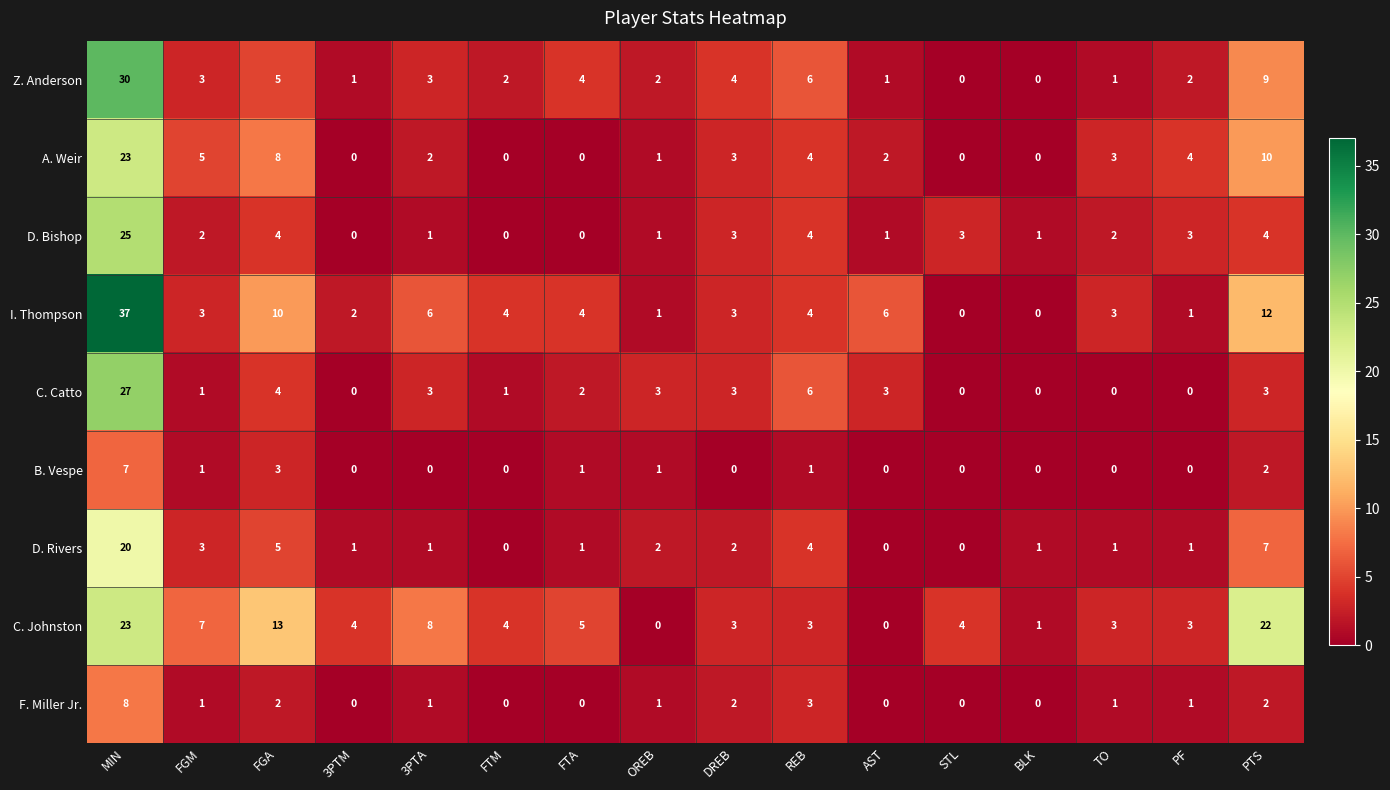

What is the difference between the maximum and second lowest values in the B. Vespe series?

7